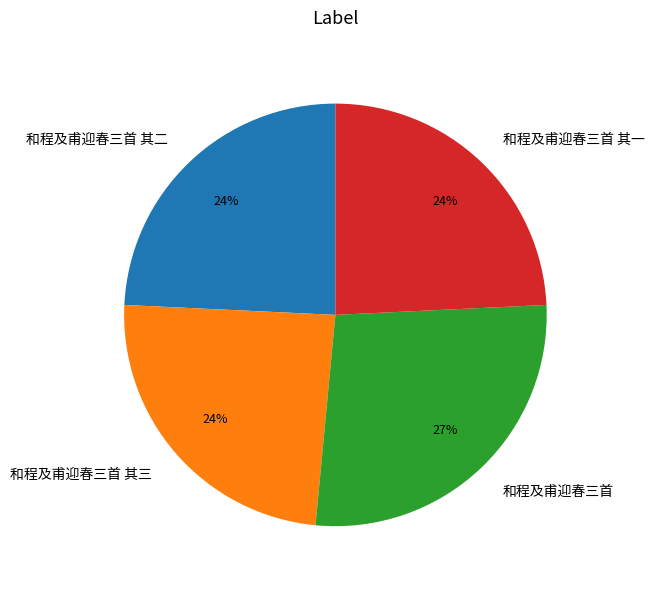

What percentage is the 和程及甫迎春三首 其三 slice, to the nearest percent?

24%